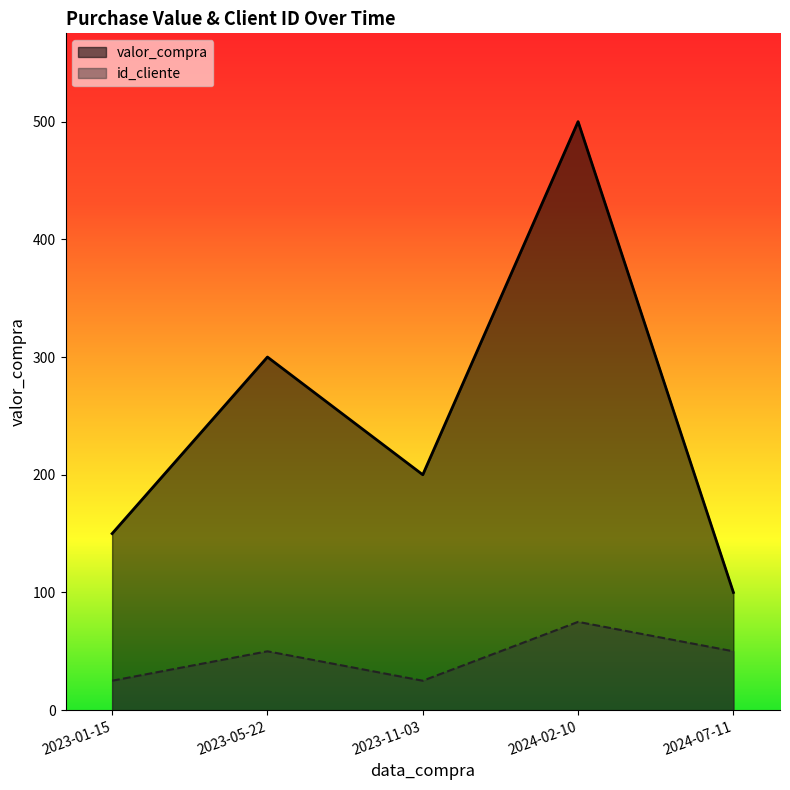

Is it true that valor_compra equals 500.0 at 2024-02-10?

True